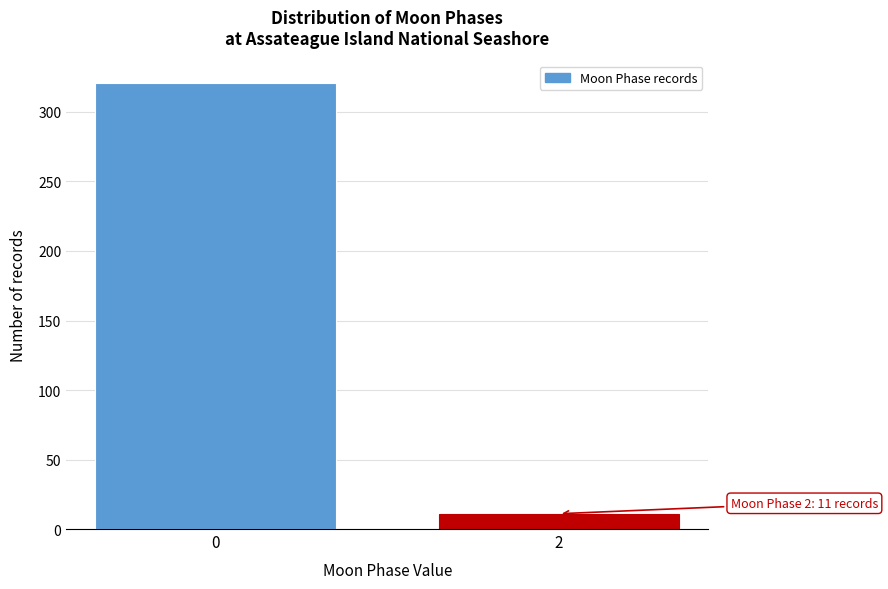

Reading left to right, extract all data points from this chart.

0=321	2=11